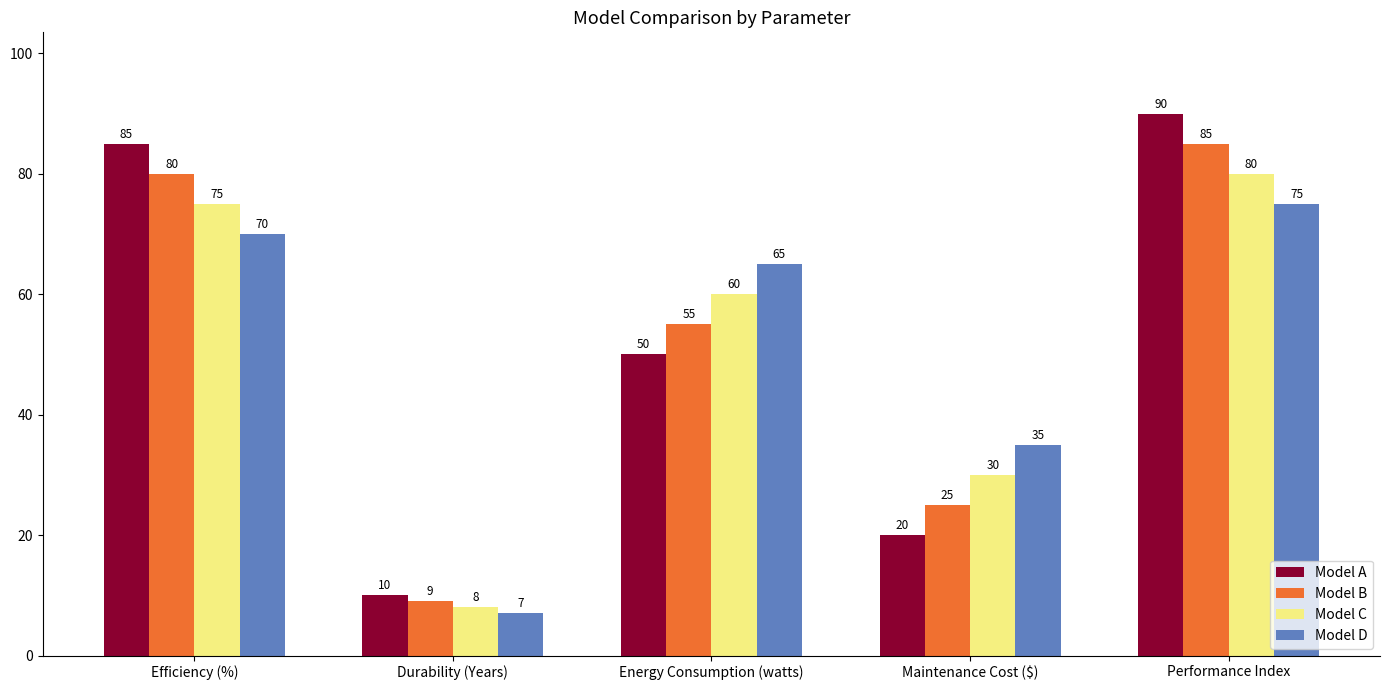

At which category is the sum across all series the highest?

Performance Index